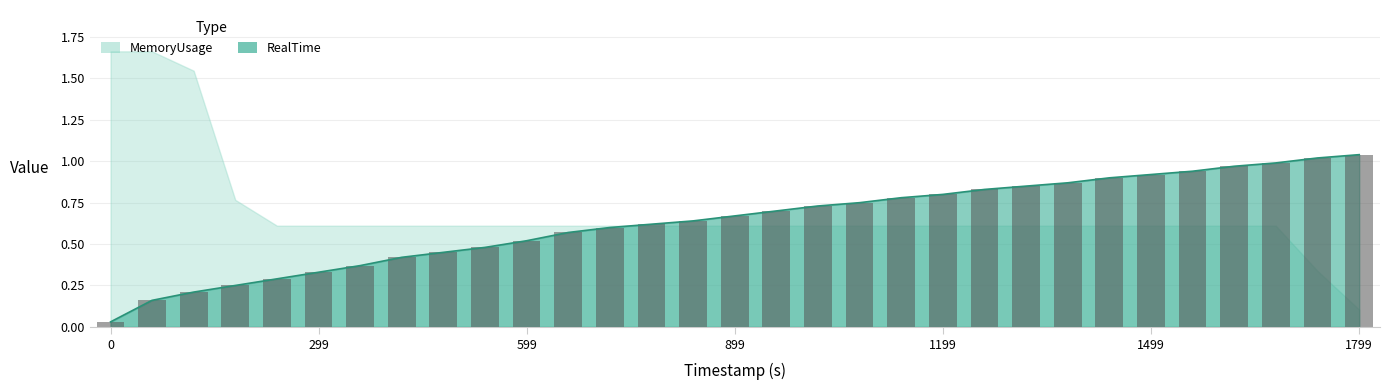

List the labels in order of value, largest first.

1799.92, 1739.81, 1679.61, 1619.83, 1559.71, 1499.76, 1439.8, 1379.91, 1319.67, 1259.98, 1199.81, 1139.73, 1079.76, 1019.59, 959.66, 899.63, 839.88, 779.66, 719.87, 659.78, 599.64, 539.89, 479.65, 419.75, 359.92, 299.89, 239.87, 179.8, 119.82, 59.66, 0